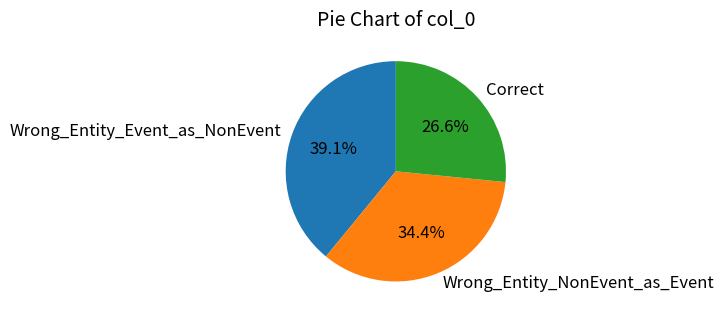

To the nearest percent, what portion does Correct represent?

27%